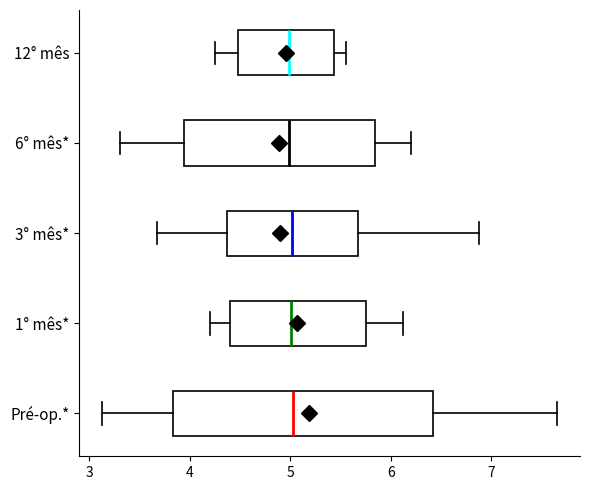

Comparing the boxes themselves (not the whiskers), which one is the widest?

Pré-op.*